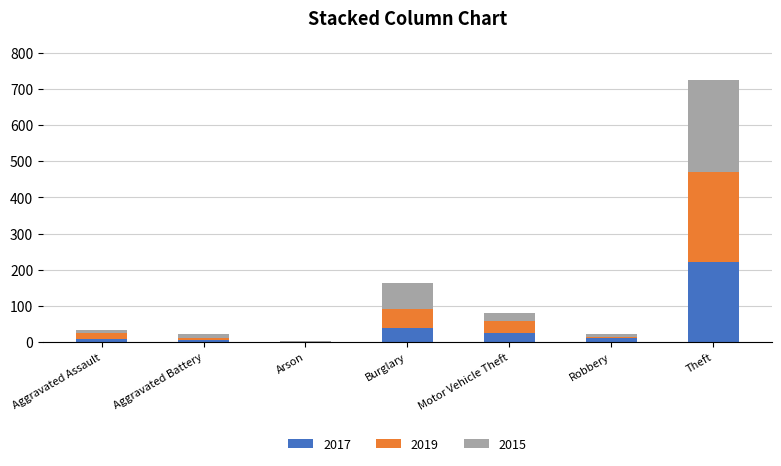

The value of 2017 at Theft is 222. True or false?

True